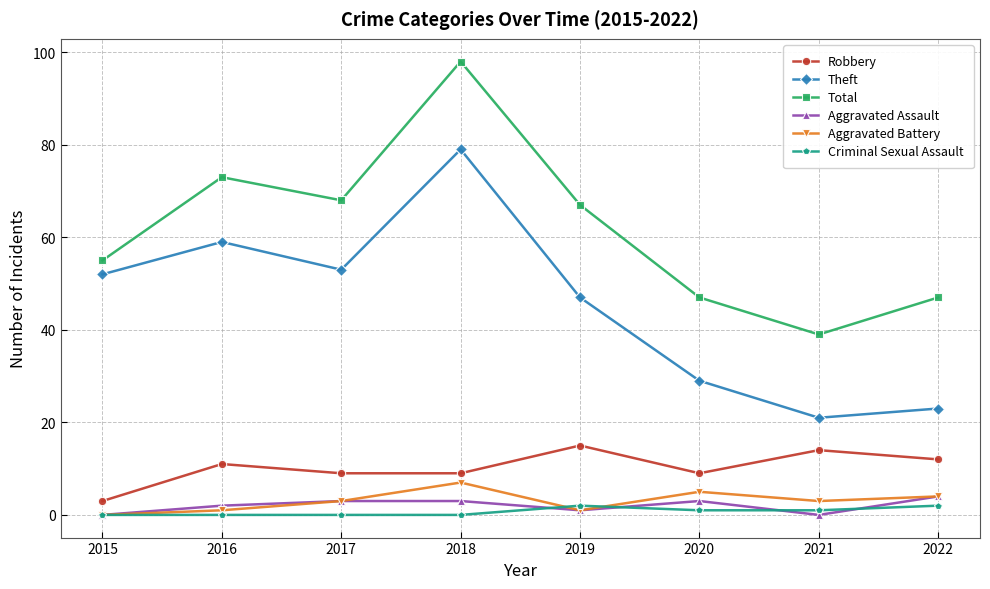

What is the difference between the maximum and minimum values in the Theft series?

58